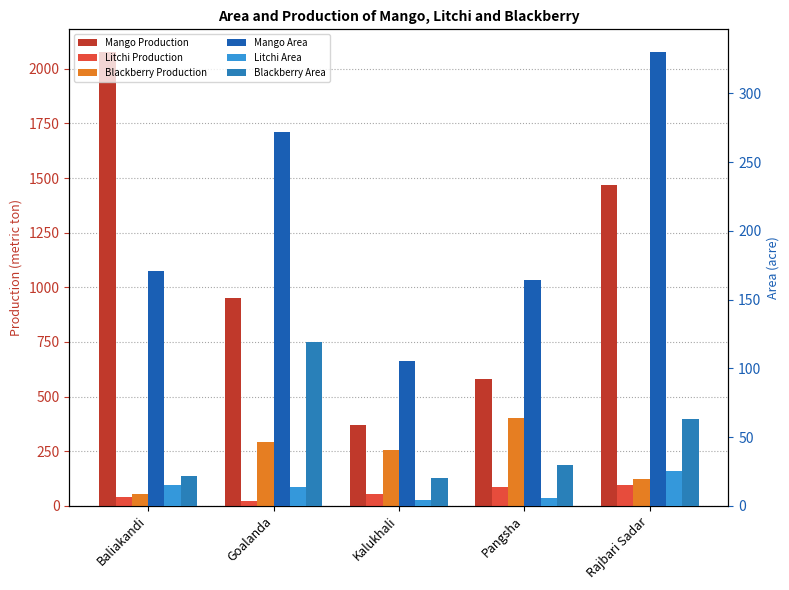

Which label corresponds to the smallest value in the chart?

Kalukhali